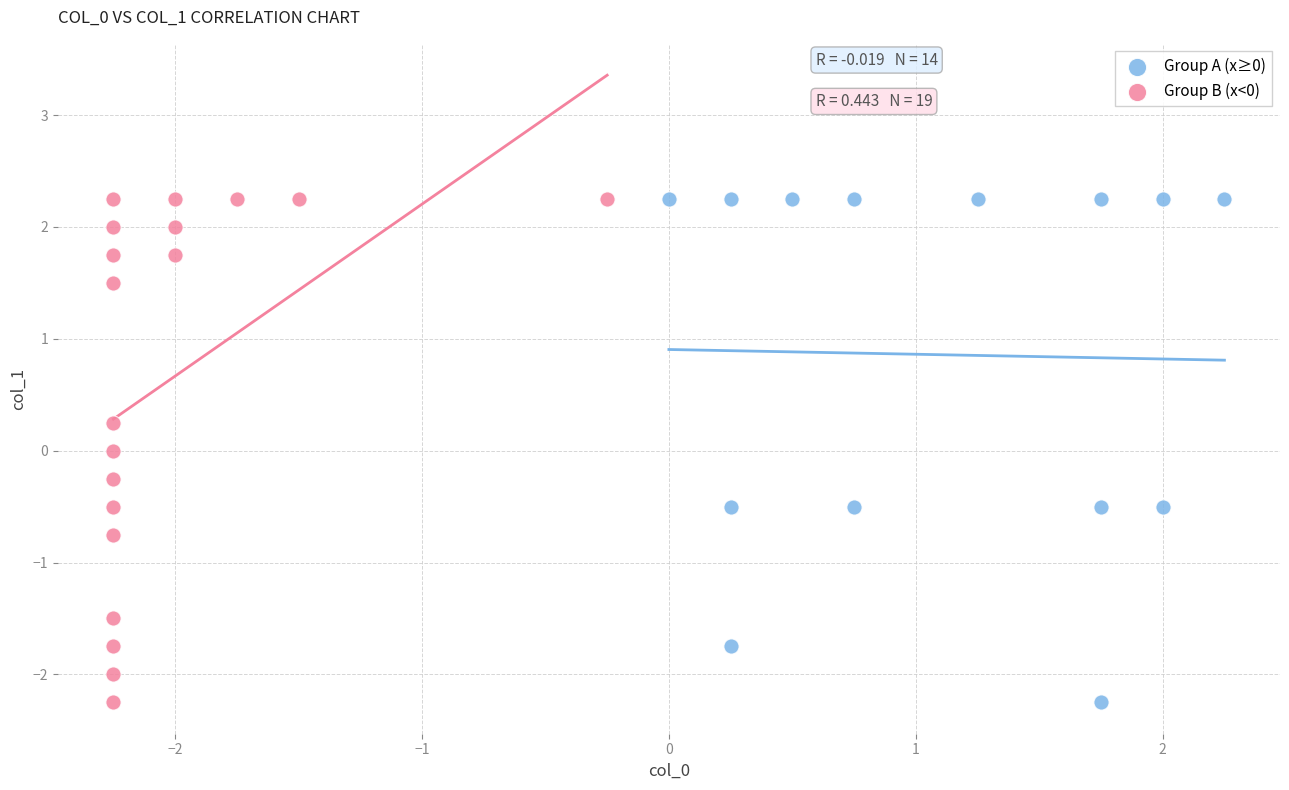

What are all the series names shown in the legend?

Group A (x≥0), Group B (x<0)